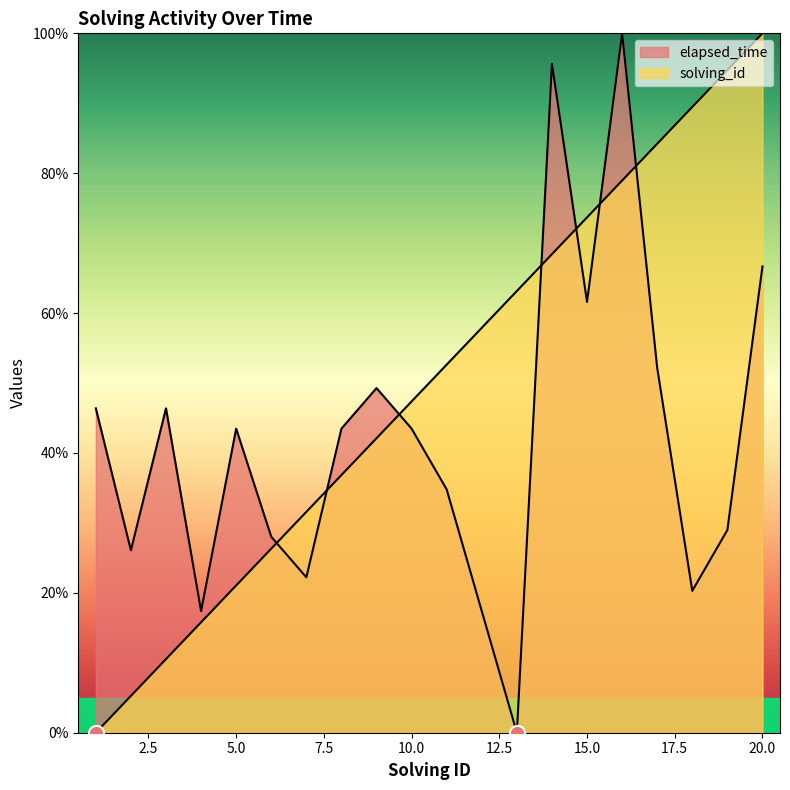

Which series has the largest total across all categories?

solving_id